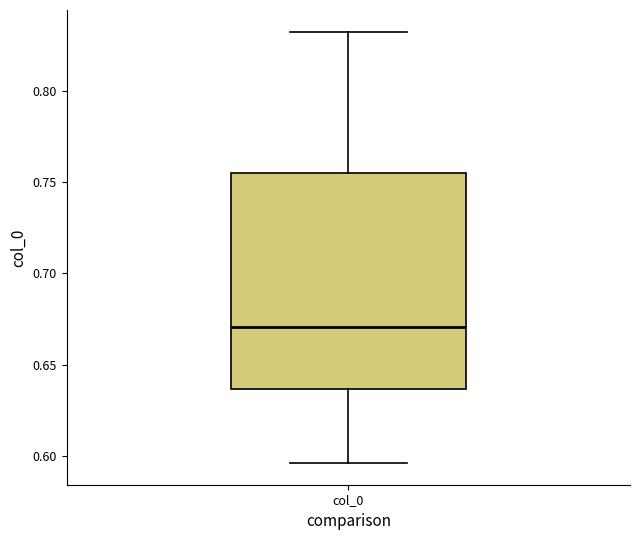

Where does the lower whisker of the box for col_0 end on the y-axis? The values are not printed on the chart, so give them approximately, as read against the axis.

0.595